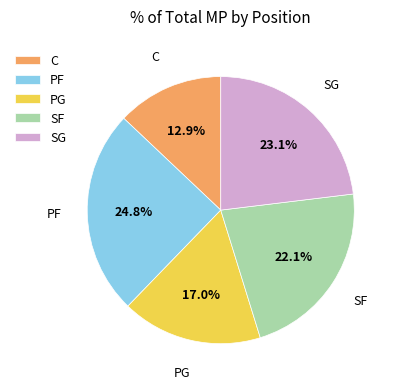

How many segments does this pie chart have?

5